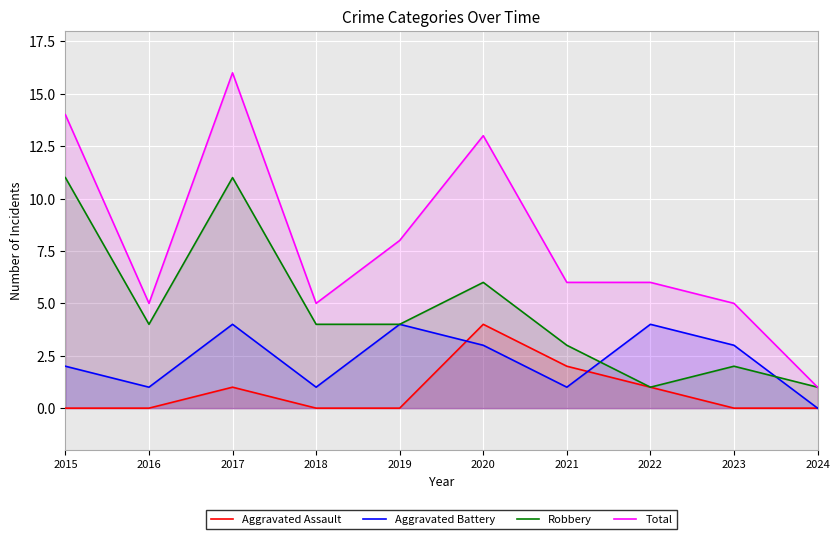

Is it true that Aggravated Assault equals -3 at 2016?

False